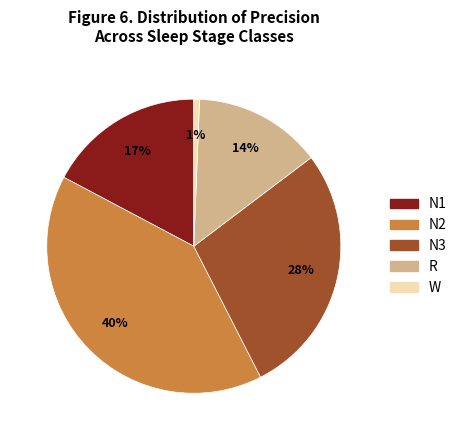

To the nearest percent, what percentage of the pie is W?

1%